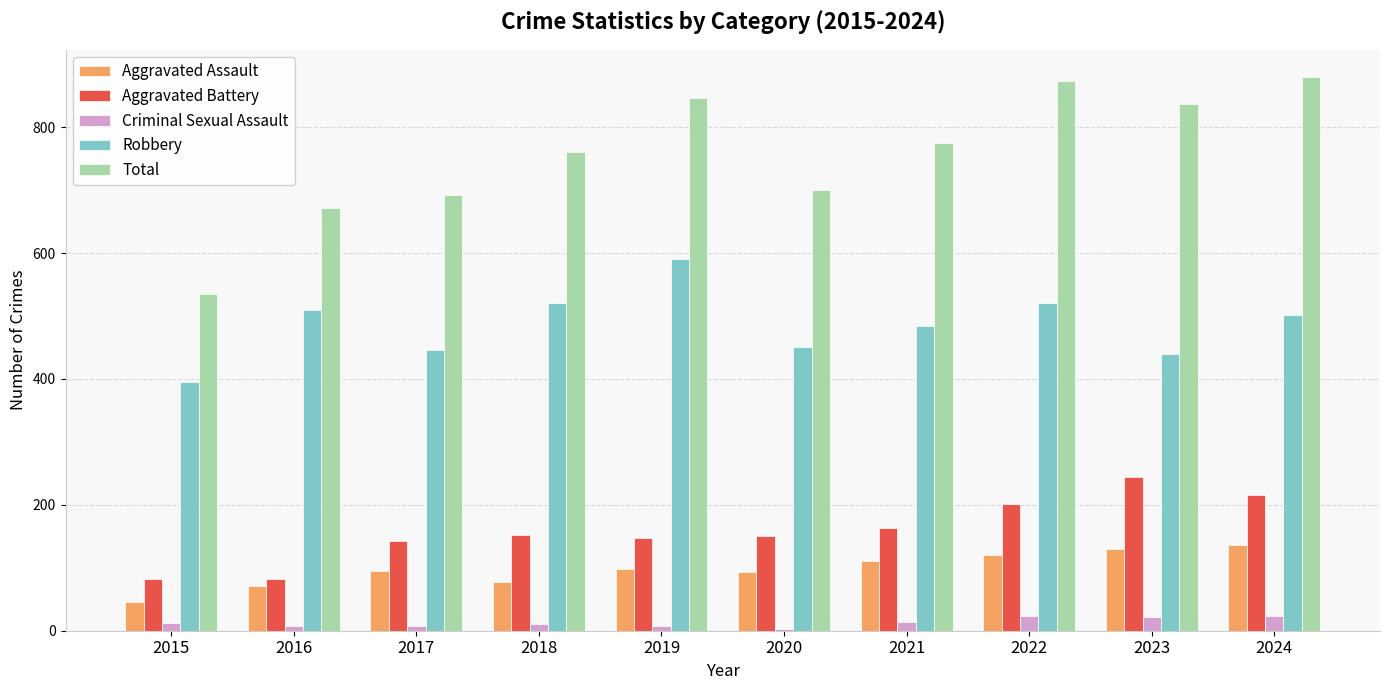

The Criminal Sexual Assault series shows 23 at 2024. True or false?

True